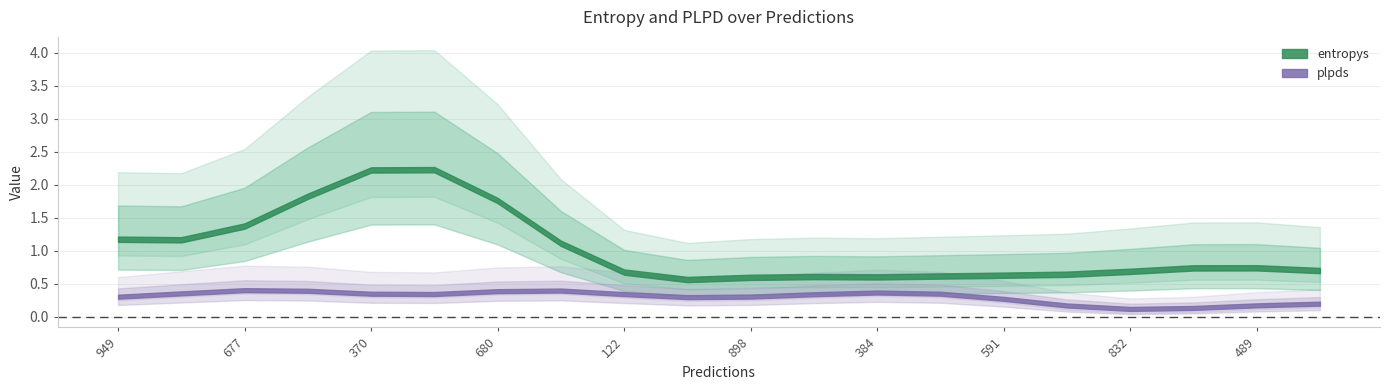

Rank the series by their maximum value, from lowest to highest.

plpds, entropys